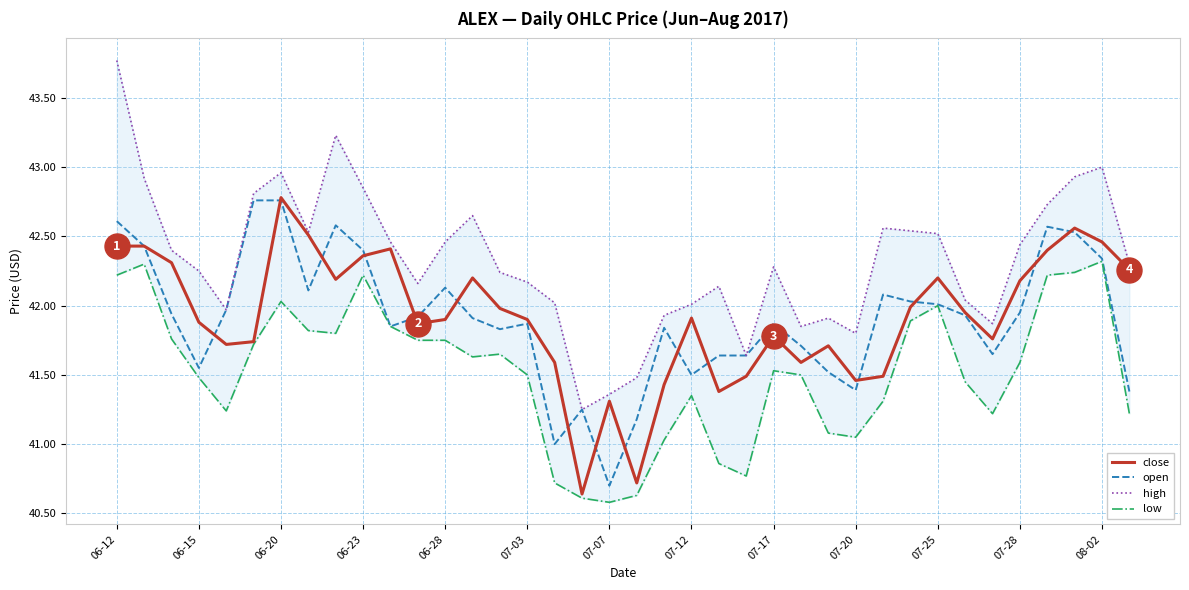

What are all the series names shown in the legend?

close, open, high, low